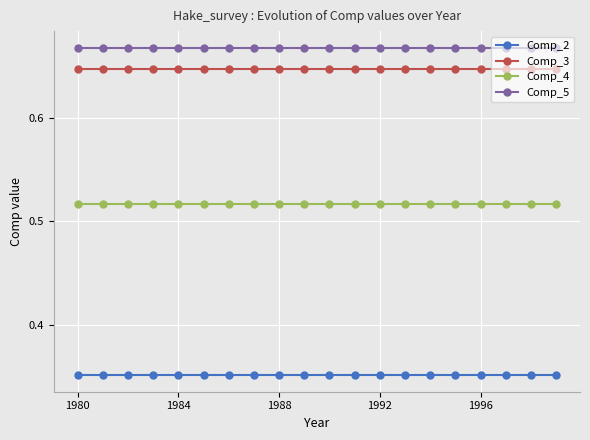

What is the sum of all Comp_4 values?

10.3